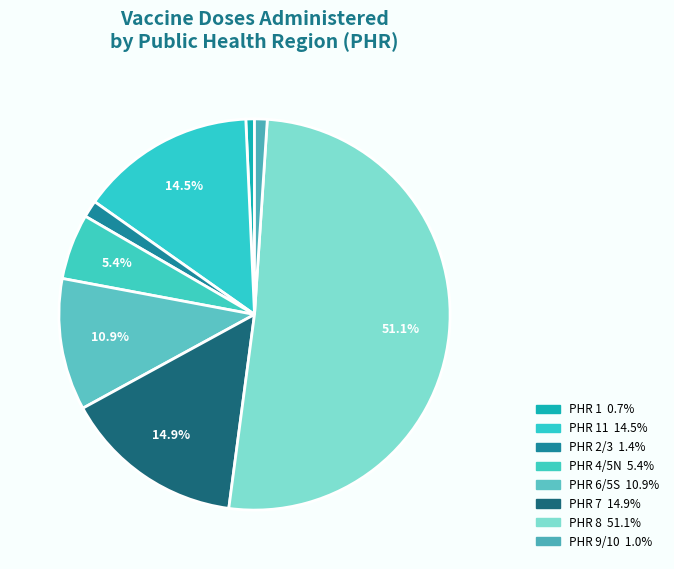

Count the number of slices in the pie.

8